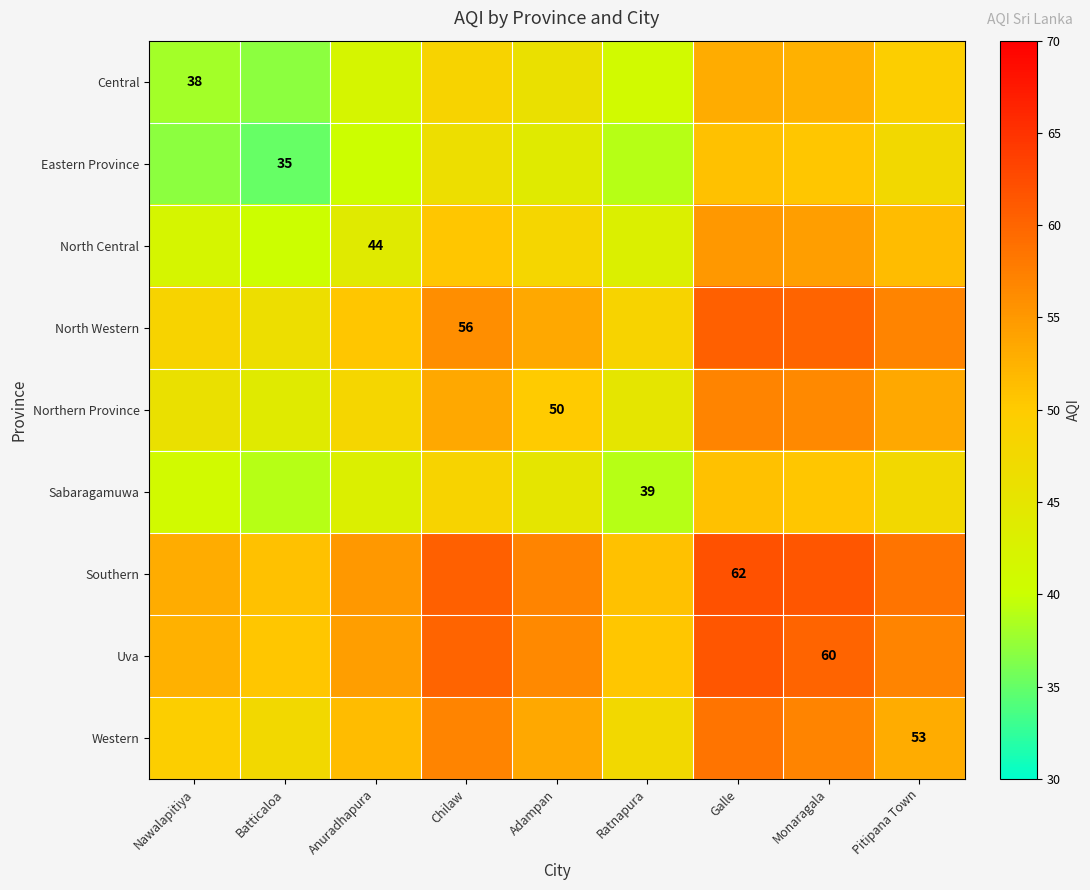

The value of Northern Province at Adampan is 20.6. True or false?

False